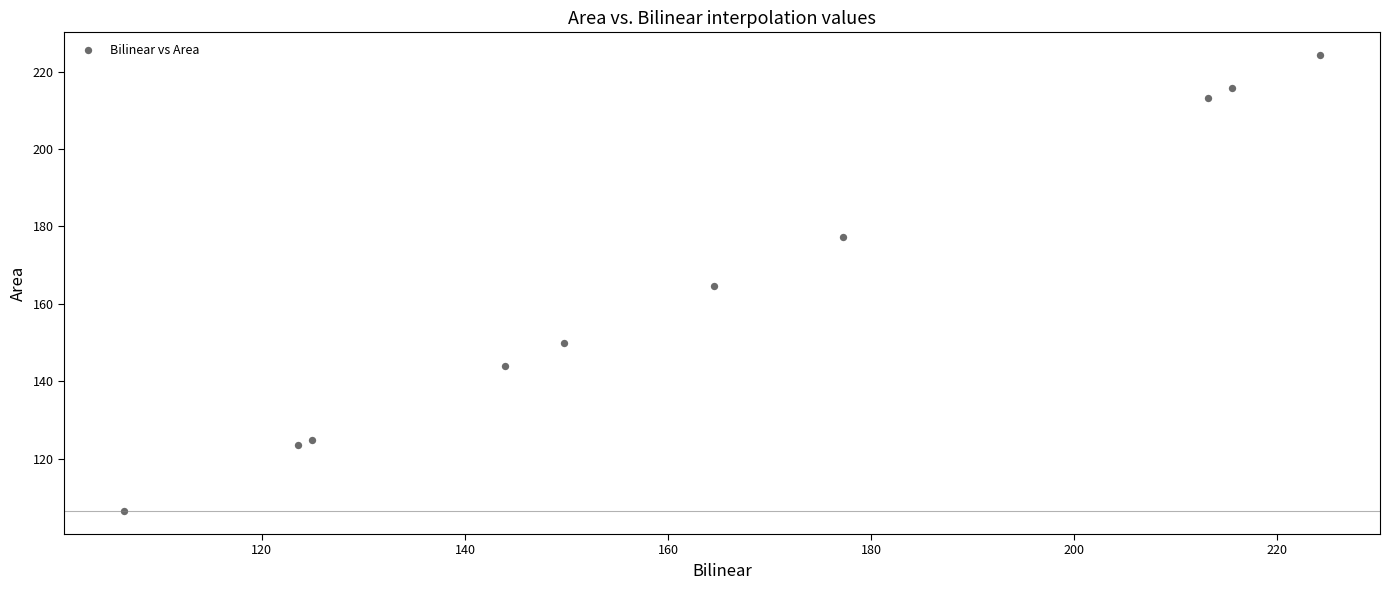

What is the range of Y values (max minus min)?

117.8